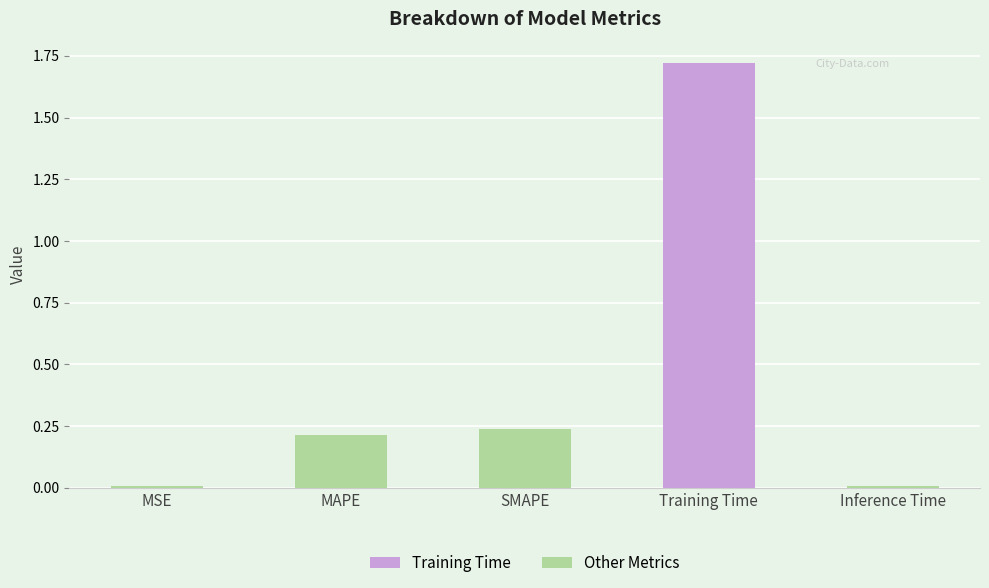

What is the label of the 3rd bar from the left?

SMAPE